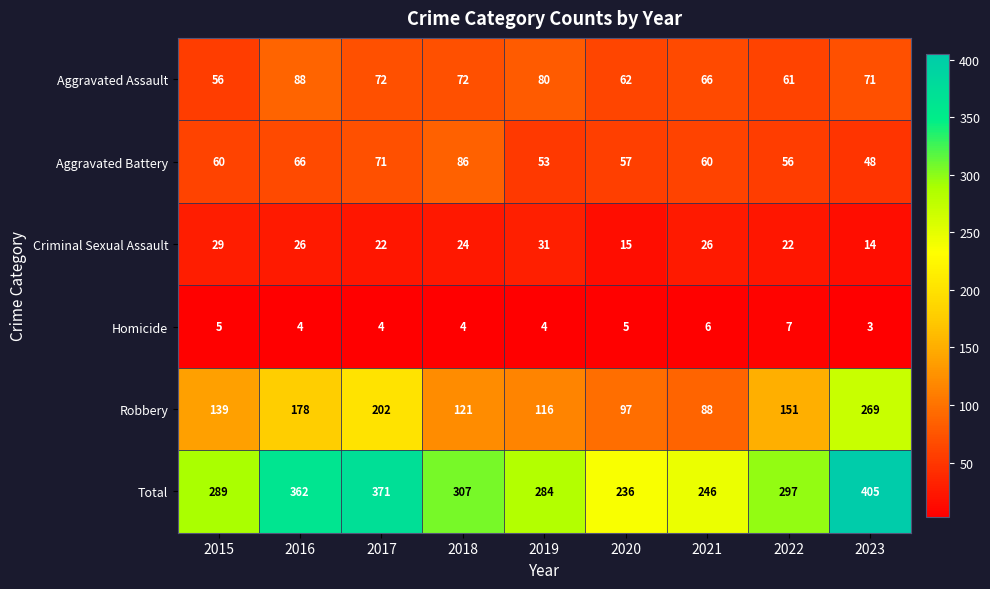

Between 2016 and 2019, which series saw the biggest shift?

Total